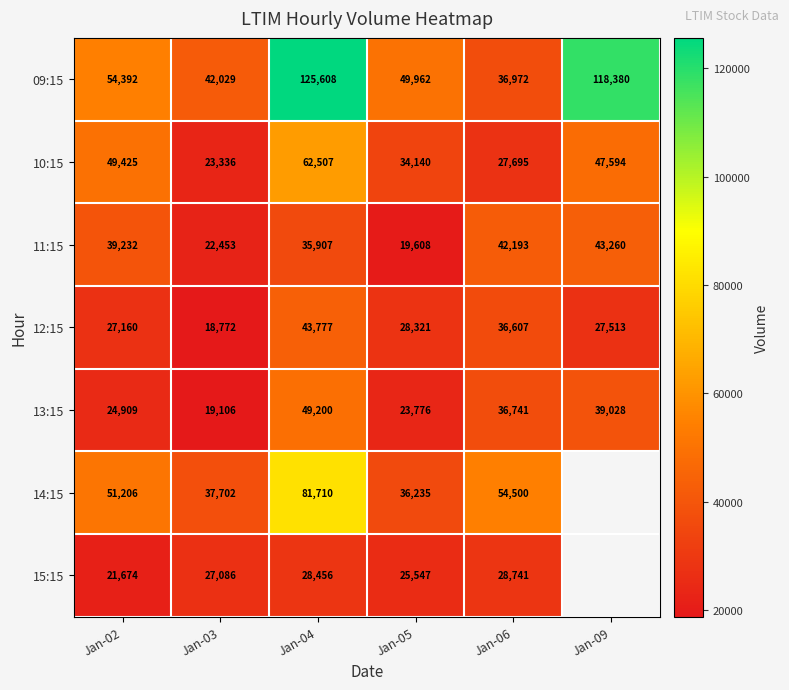

Is the value of 09:15 at Jan-02 greater than the value of 13:15 at Jan-02?

Yes